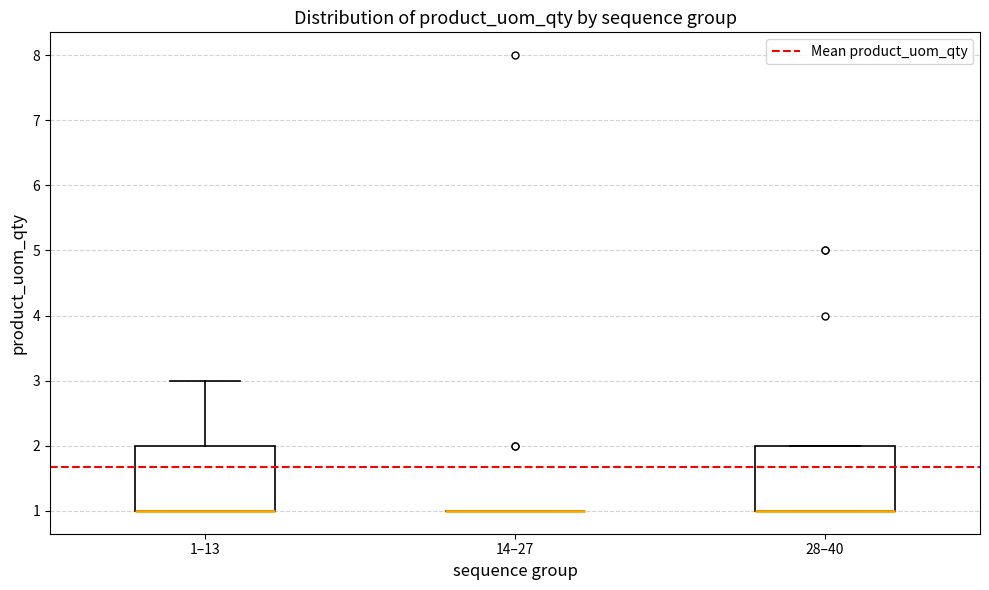

Where is the upper edge of the box for 1–13 on the y-axis? The values are not printed on the chart, so give them approximately, as read against the axis.

2